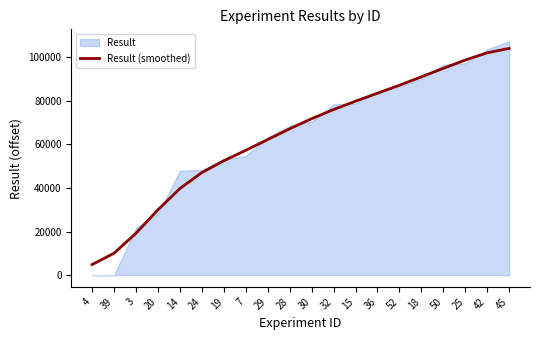

What is the maximum value shown in the chart?

104065.2